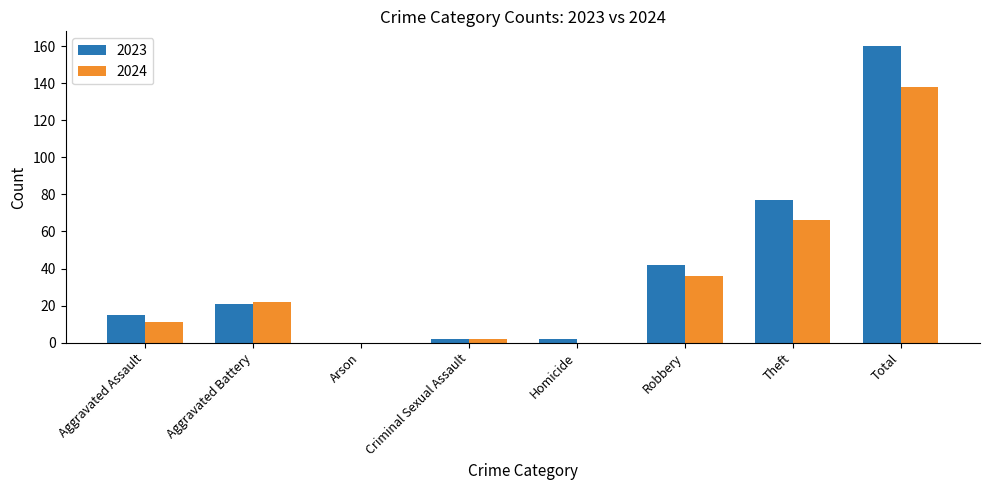

Is it true that 2023 equals 2 at Criminal Sexual Assault?

True